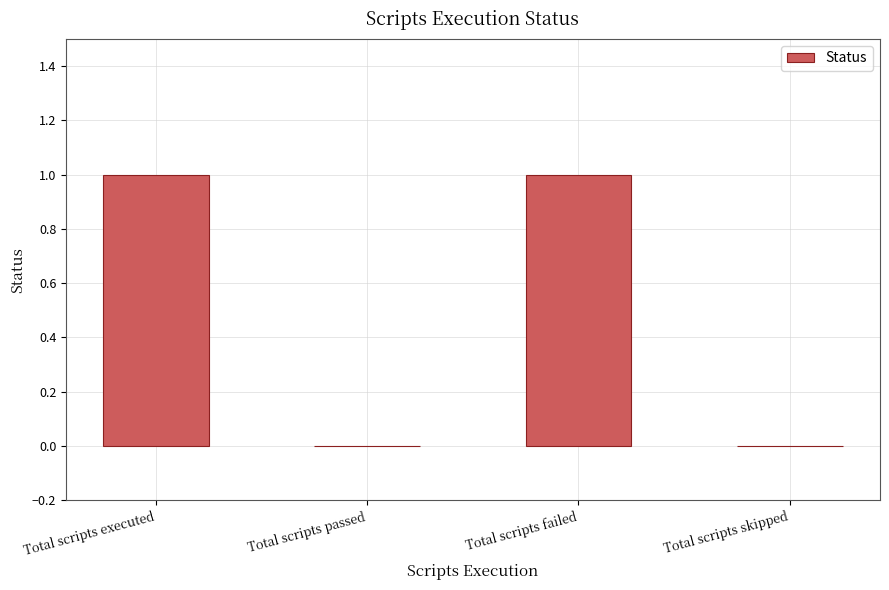

Count the values in the range 0 to 1.

4